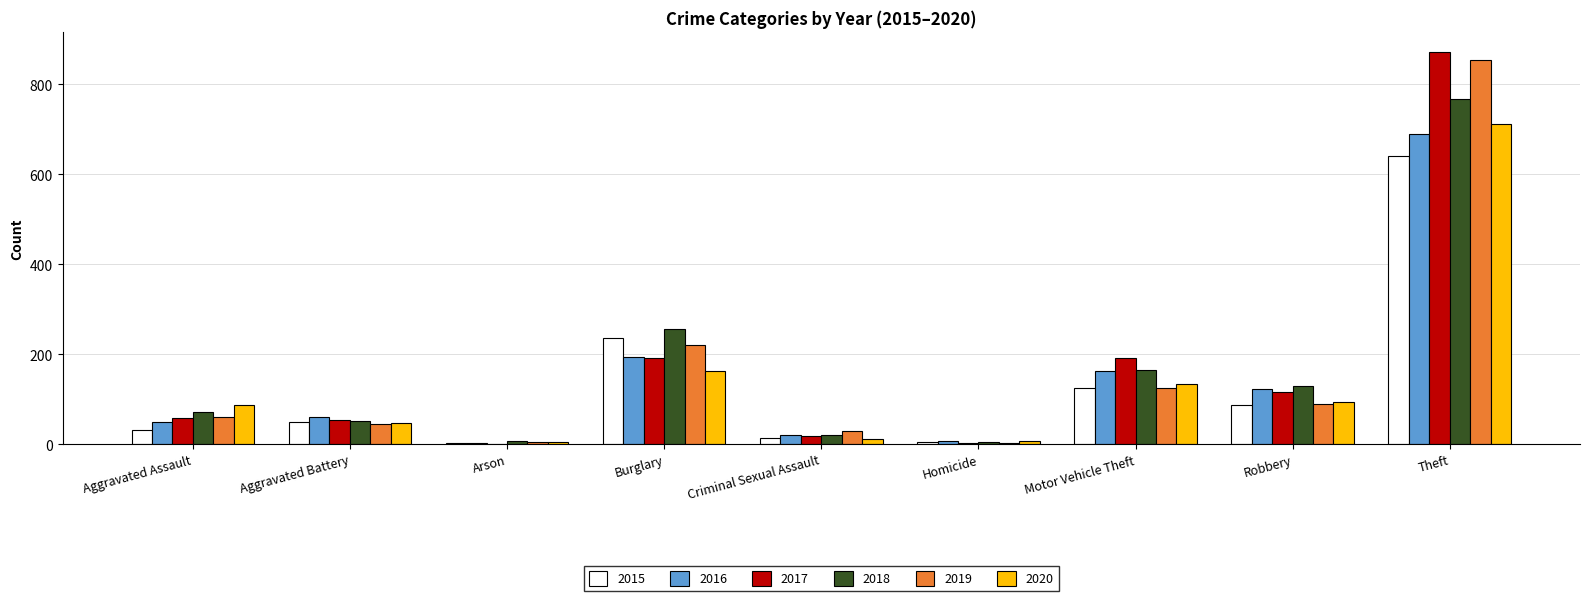

Count the number of categories in the chart.

9